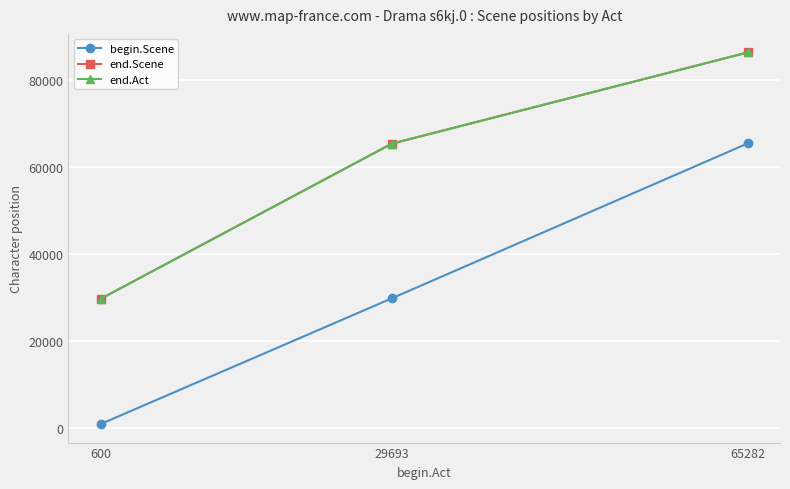

Reading right to left, extract all data points from this chart.

begin.Scene: 65337	29781	948
end.Scene: 86212	65274	29687
end.Act: 86212	65274	29687